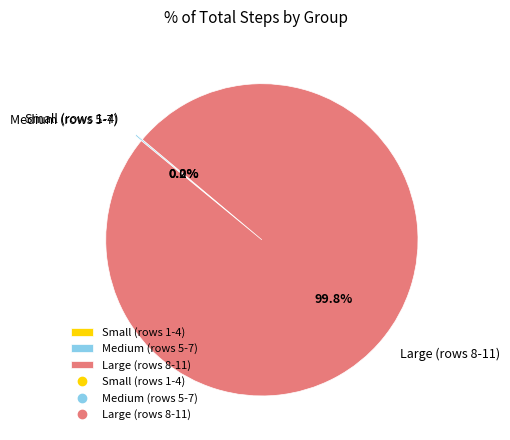

What is the majority slice?

Large (rows 8-11)